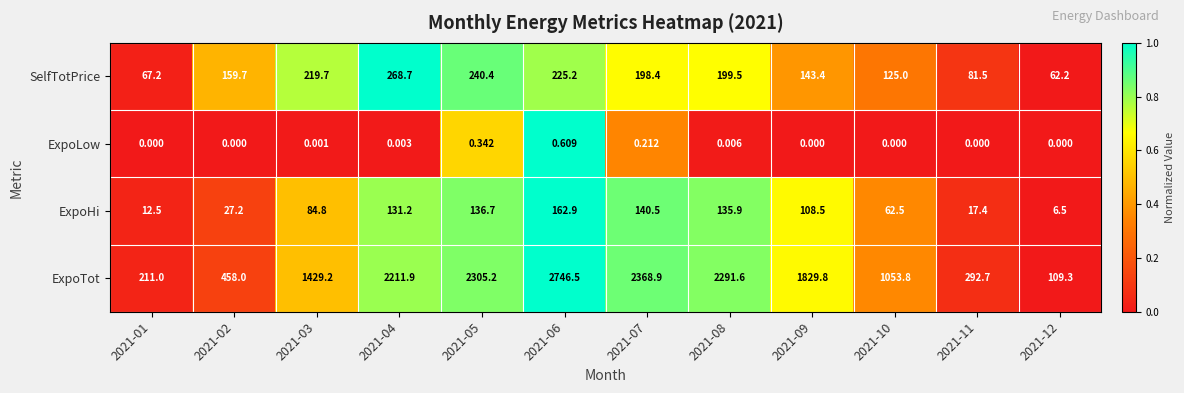

Which series changed the most between 2021-04 and 2021-08?

ExpoTot